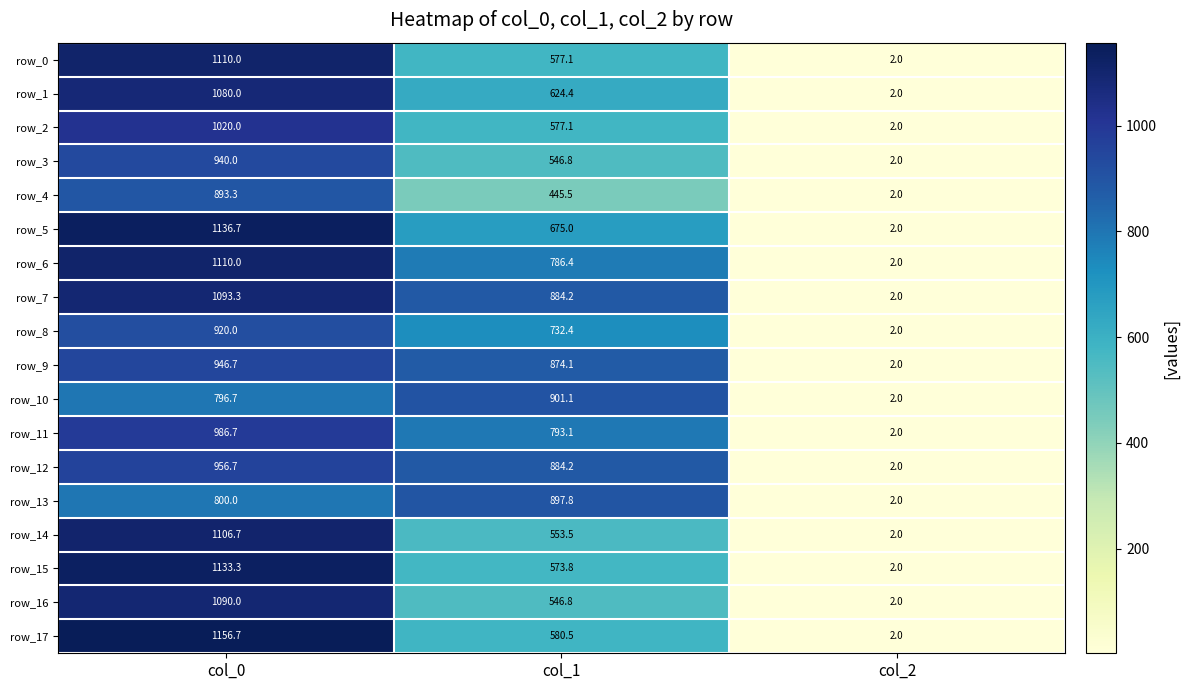

The row_14 series shows 738.1 at col_0. True or false?

False